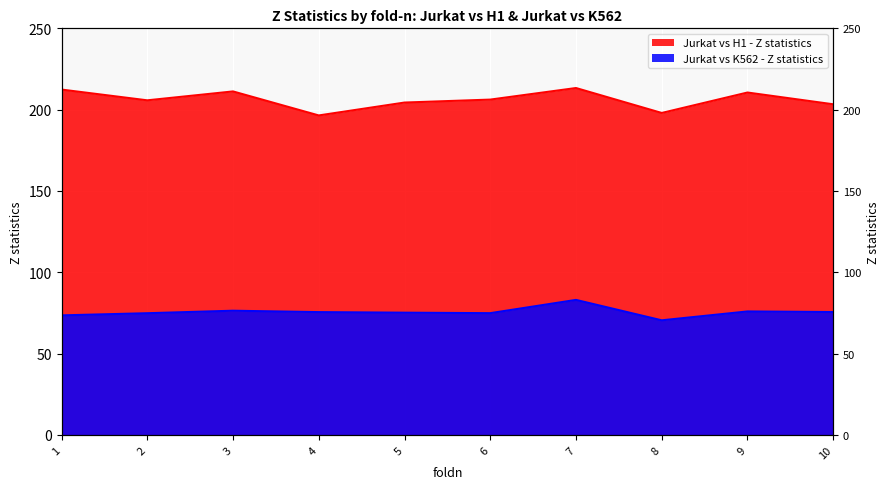

What is the difference between the highest and lowest values at 7?

130.3